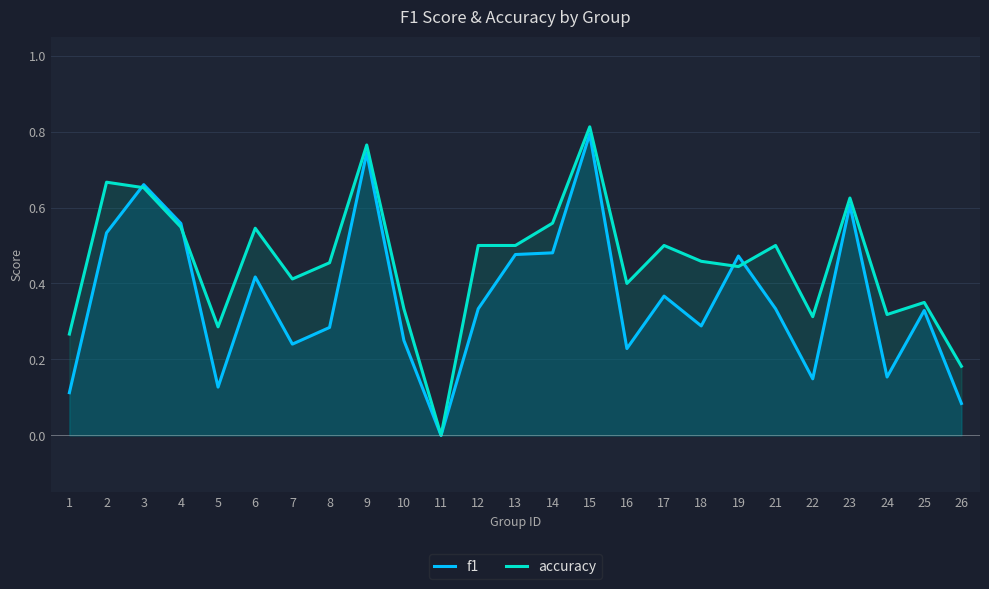

In accuracy, how many points are higher than both neighbors (excluding endpoints)?

8